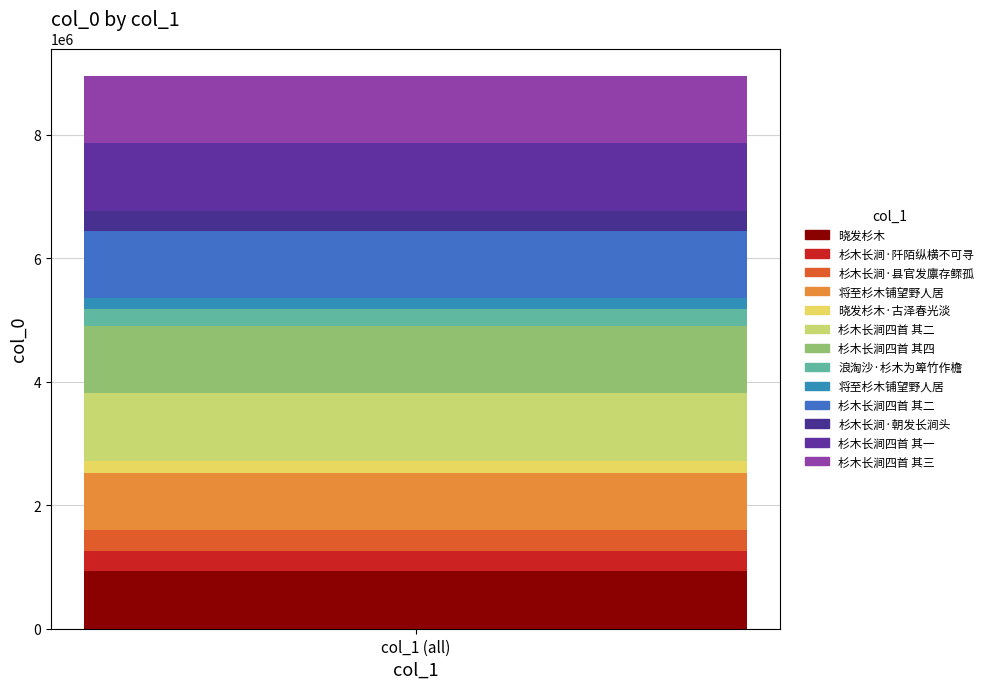

What is the minimum value shown in the chart?

180590